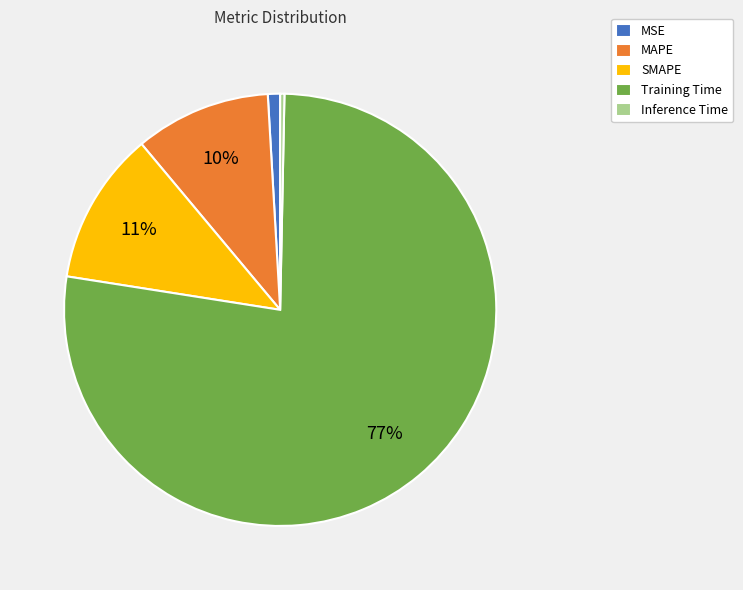

Is the sum of Training Time and SMAPE greater than half?

Yes